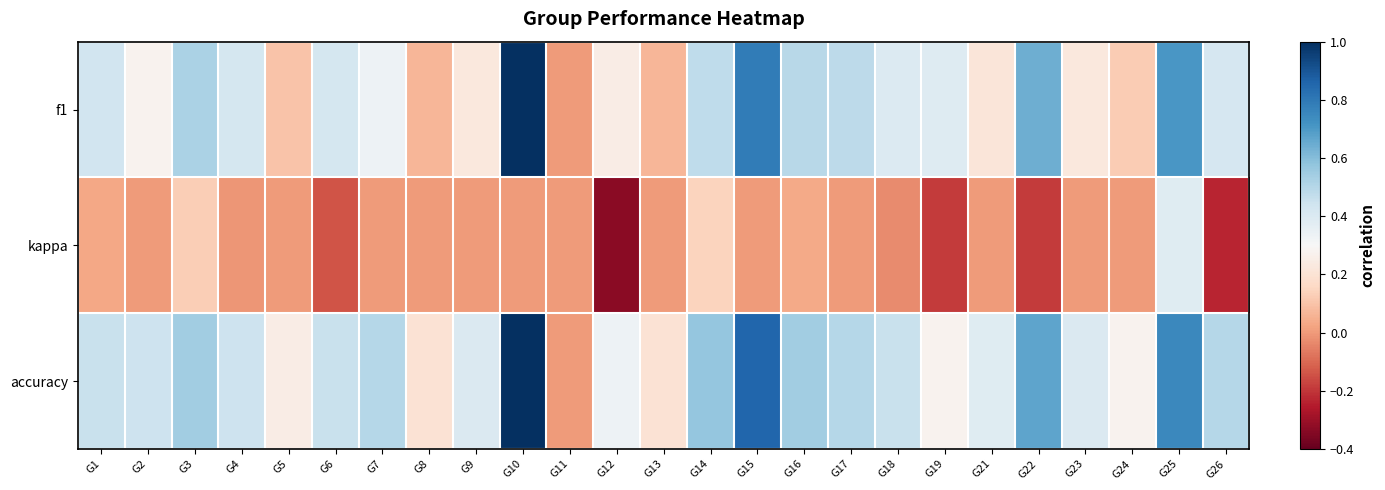

Between G24 and G5, which is larger?

G24